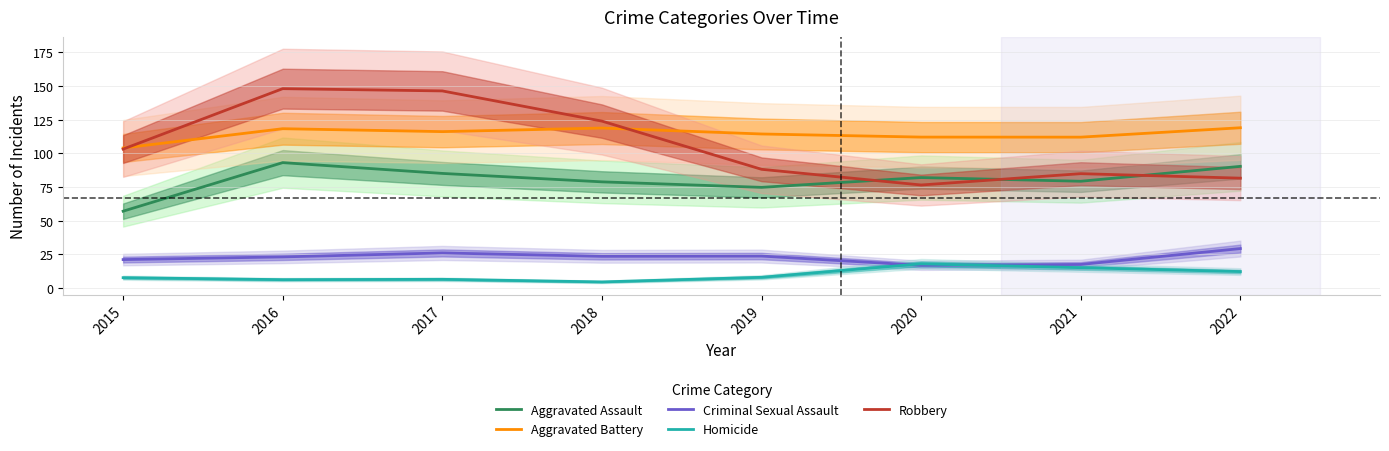

At which category is the sum across all series the highest?

2016